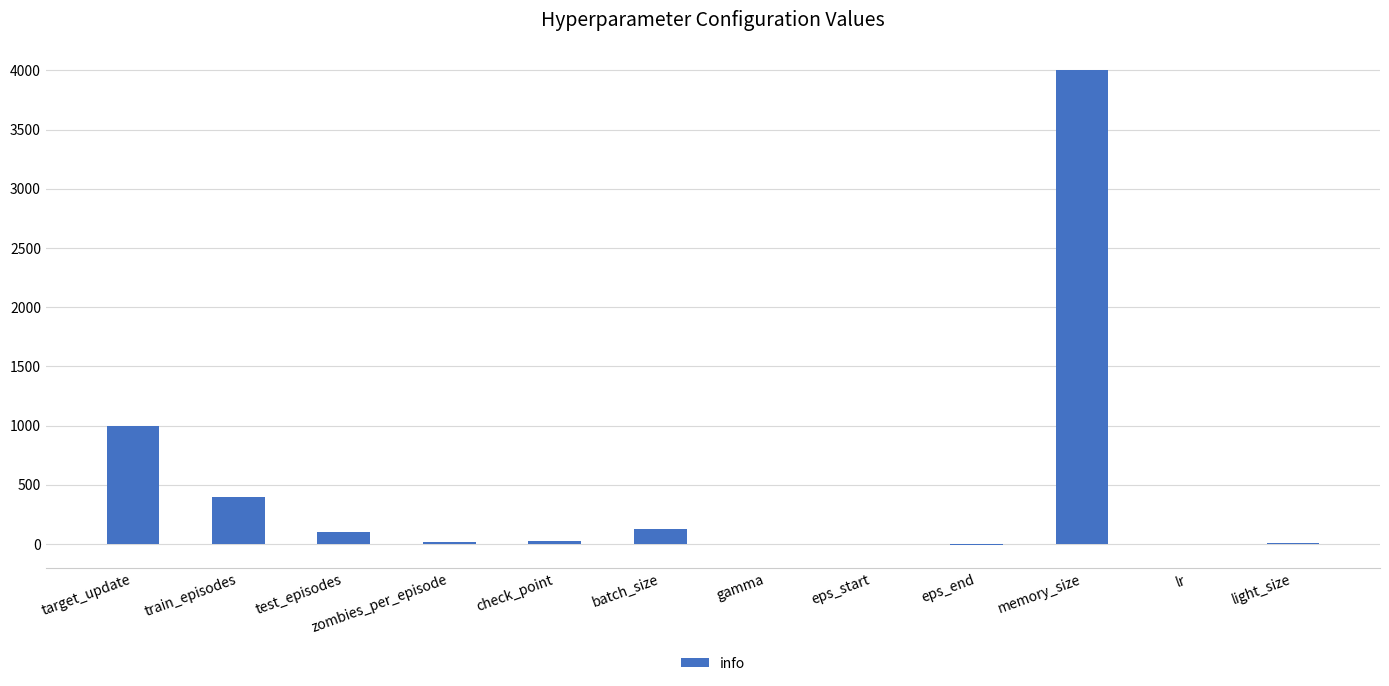

True or false: the data shows 4000.0 at memory_size.

True